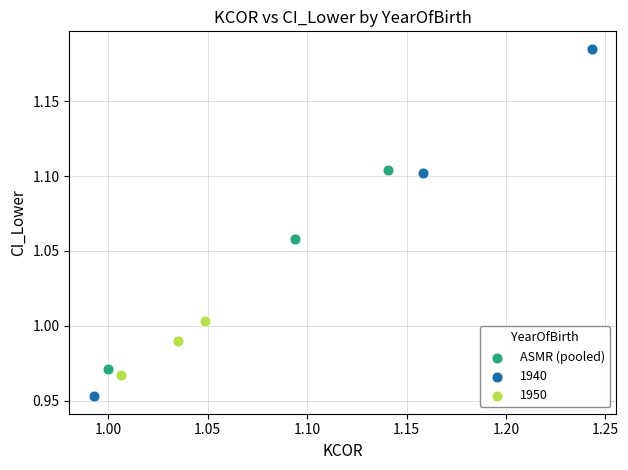

Which series reaches the minimum Y coordinate?

1940